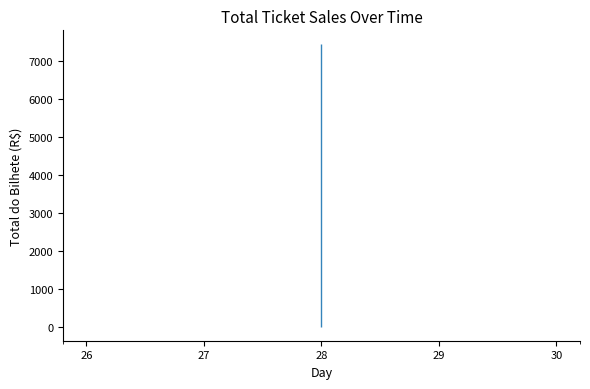

How many interior local peaks (higher than both neighbors) does the data have?

8